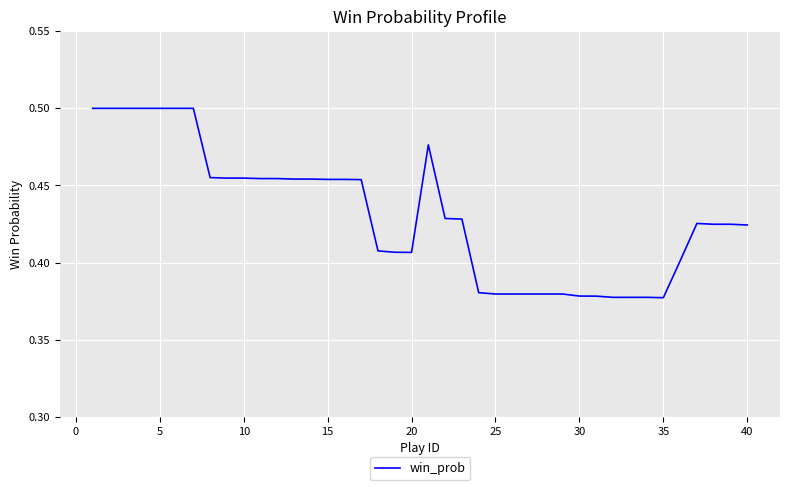

Is it true that the value at 25 is 0.6?

False